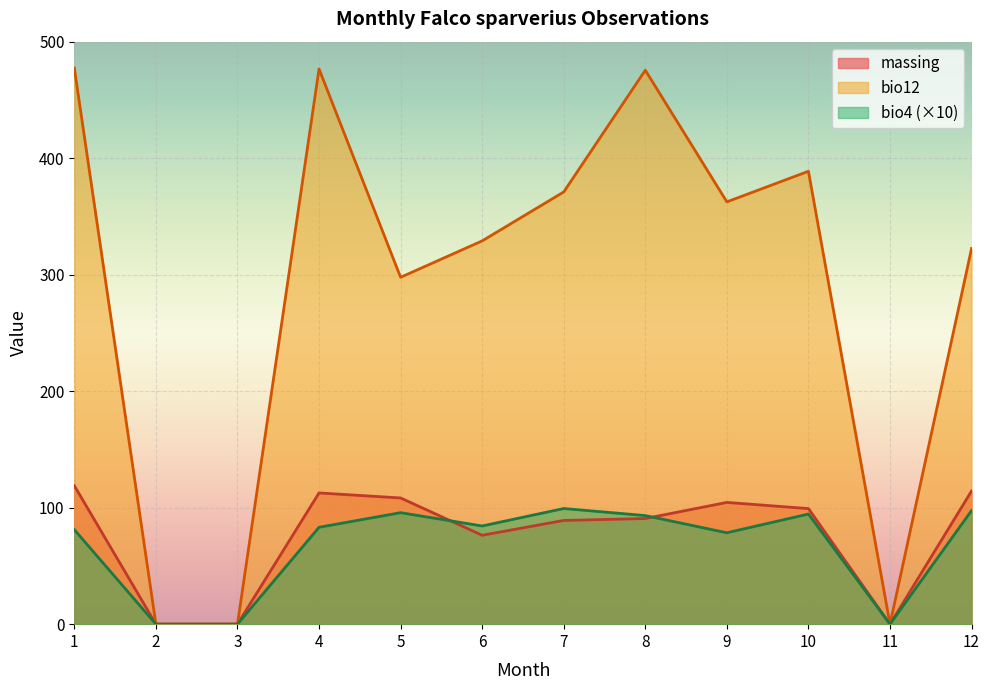

Which series has the largest total across all categories?

bio12